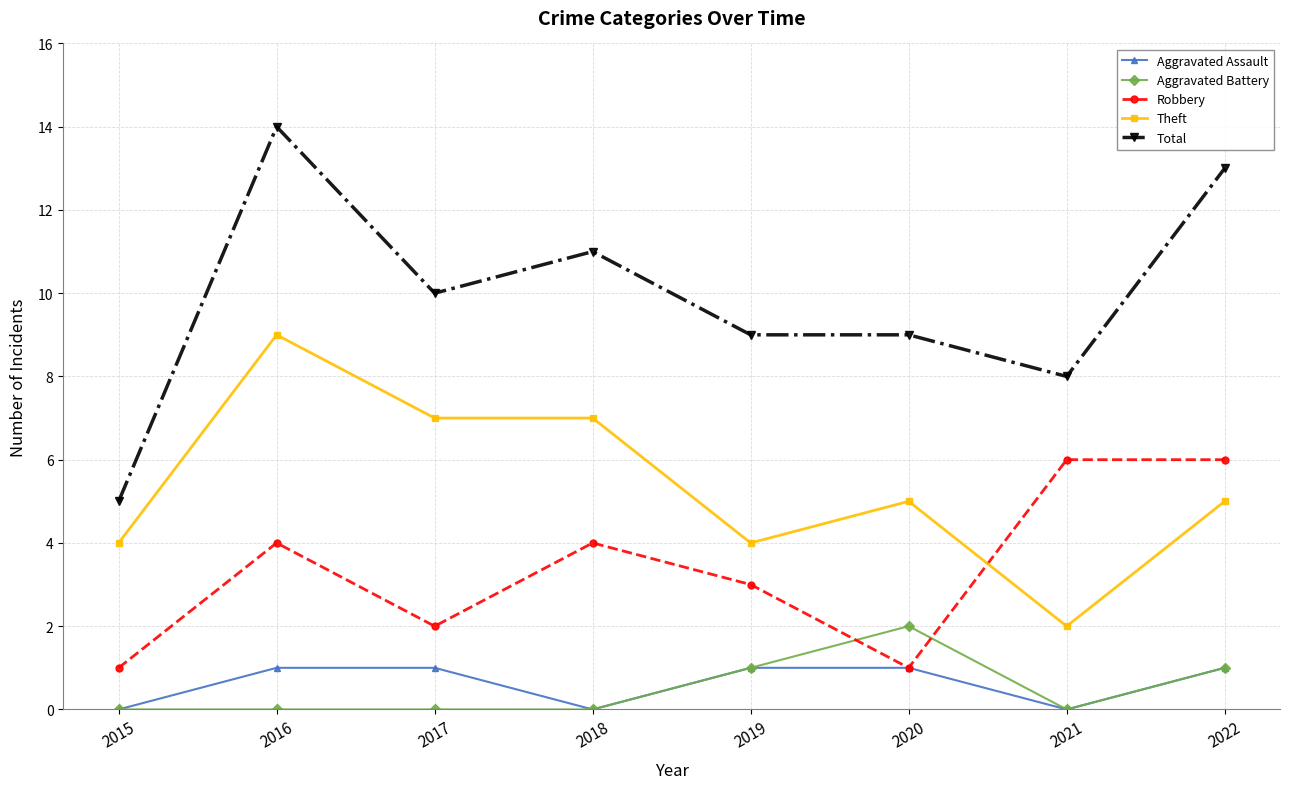

At which label does Aggravated Battery reach its peak?

2020